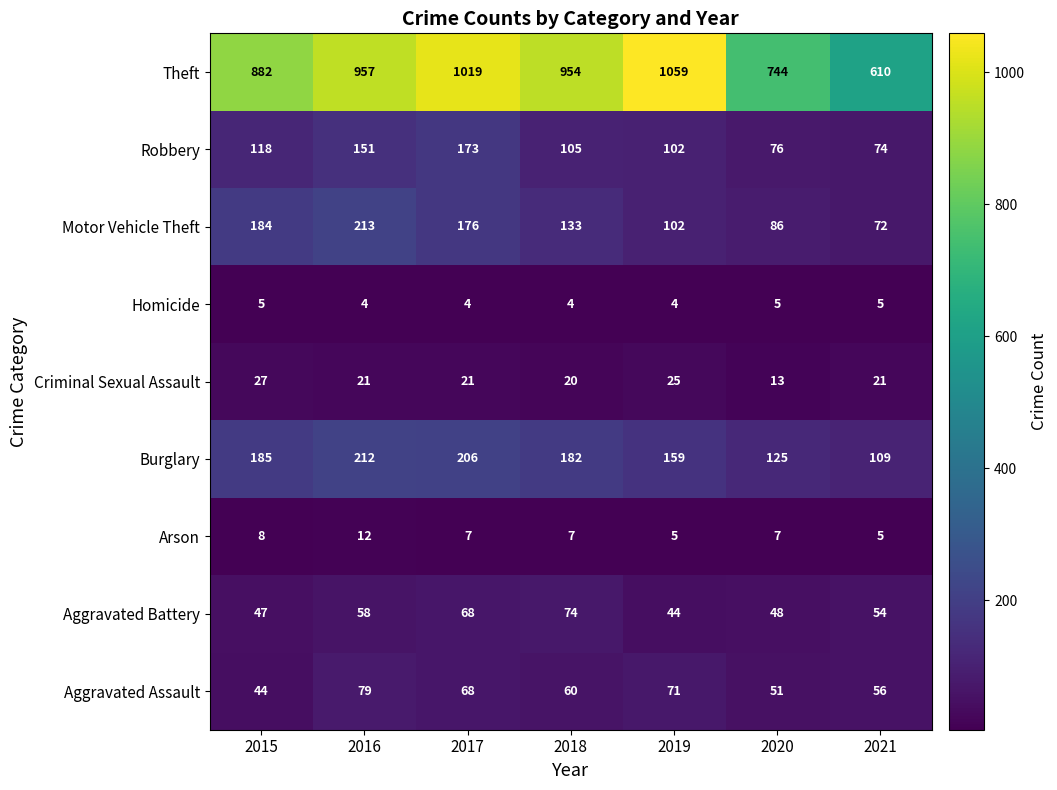

What is the maximum value shown in the chart?

1059